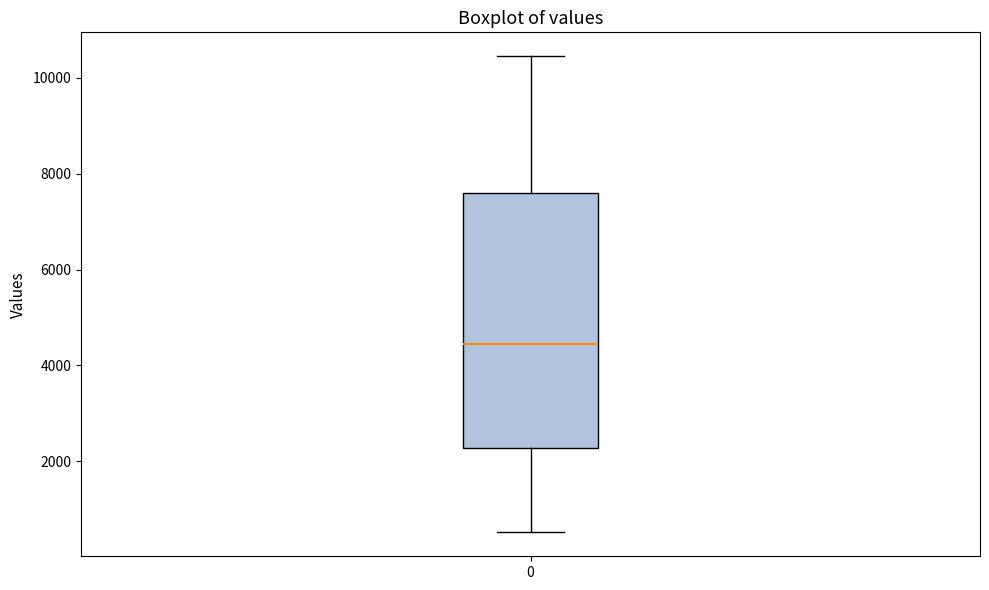

Transcribe this box plot: give where the median line is, the range the box spans, and where the two whiskers end, as read against the y-axis. The values are not printed on the chart, so give them approximately, as read against the axis.

median 4400, box 2200 to 7600, whiskers 600 to 10400